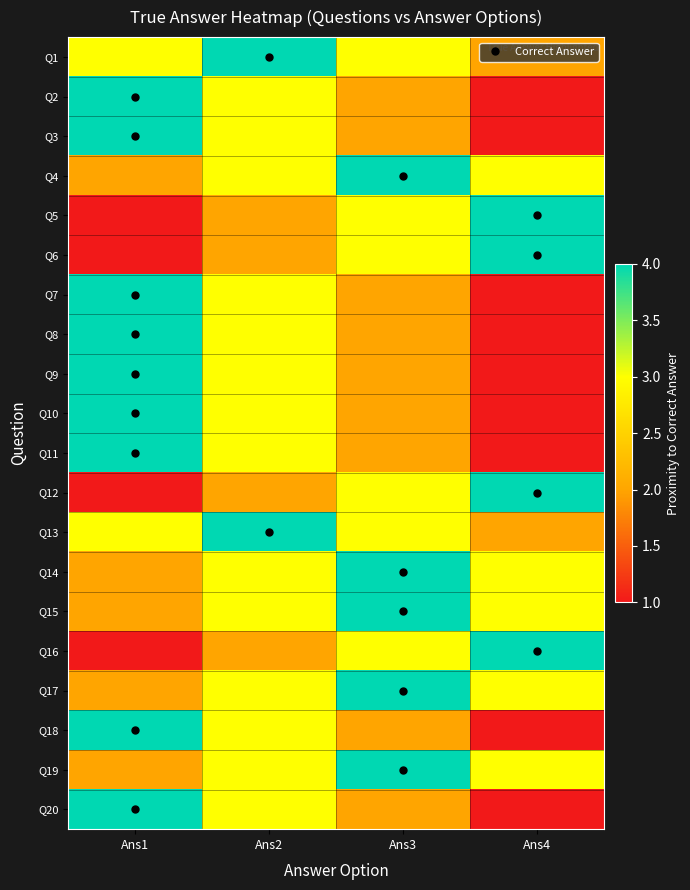

At which category is the sum across all series the highest?

Ans2